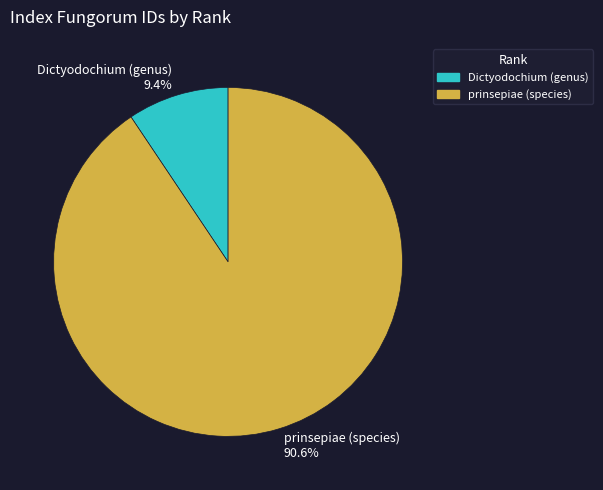

How many slices are in this pie chart?

2